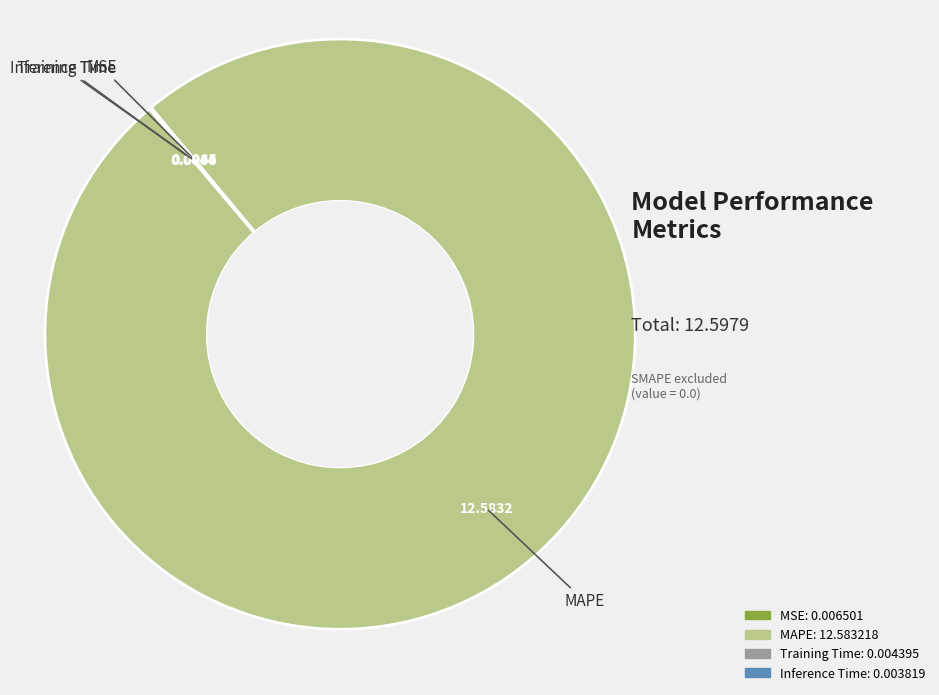

Which category has the biggest portion of the pie?

MAPE